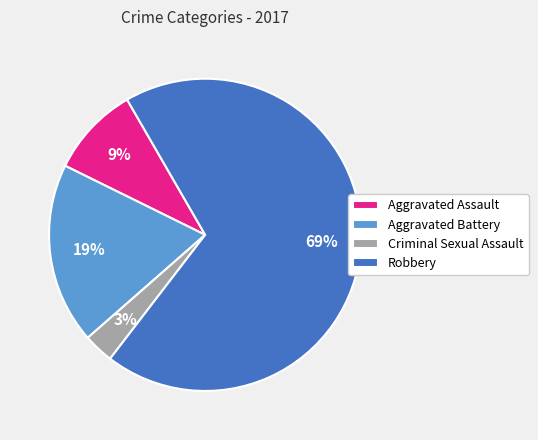

Rank the categories by value from highest to lowest.

Robbery, Aggravated Battery, Aggravated Assault, Criminal Sexual Assault